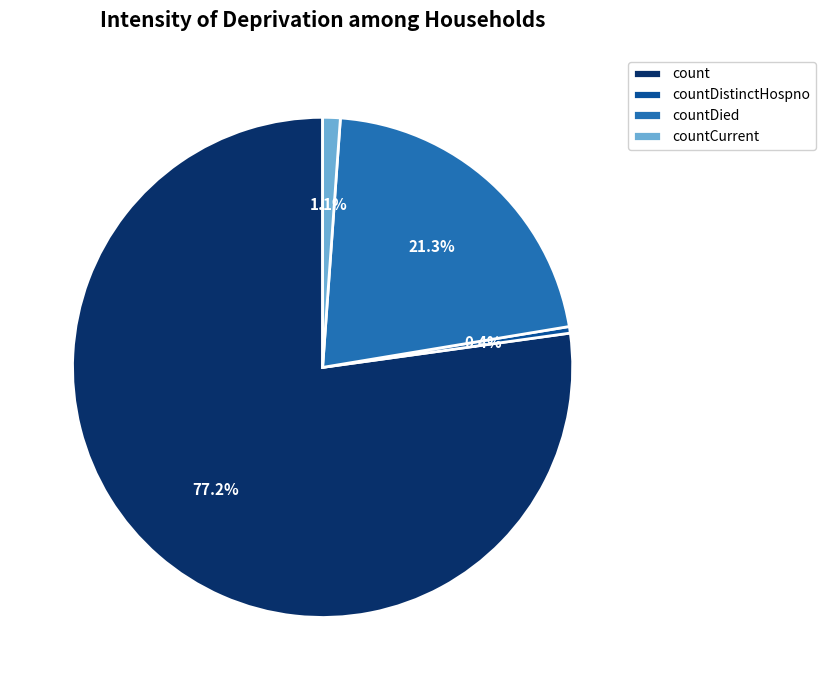

To the nearest percent, what percentage of the pie is count?

77%